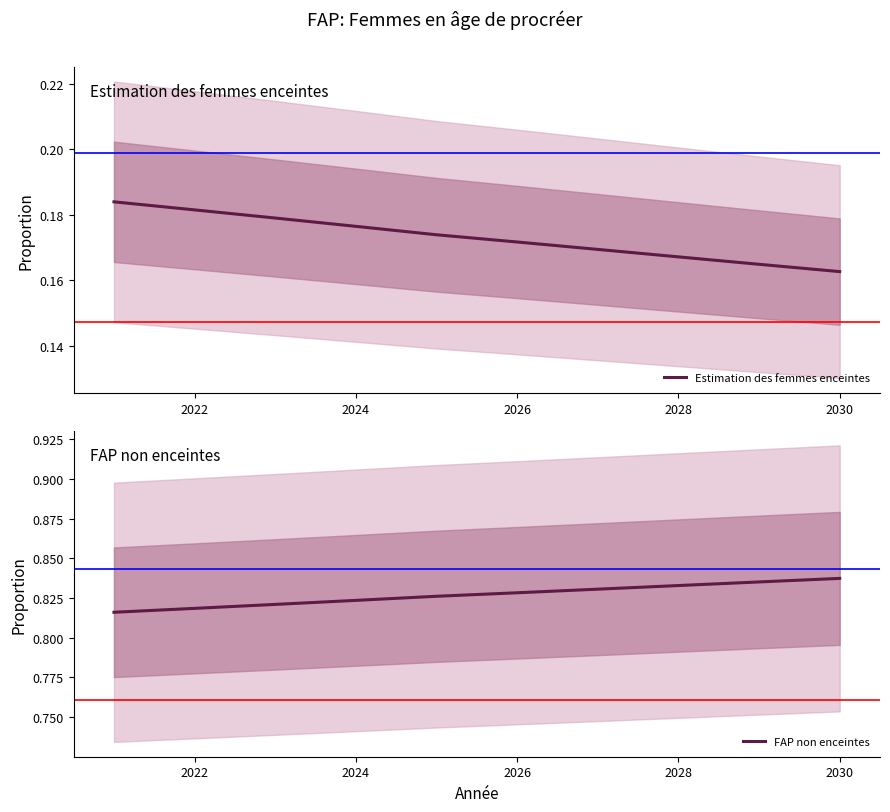

True or false: FAP non enceintes and Estimation des femmes enceintes intersect in this chart.

False